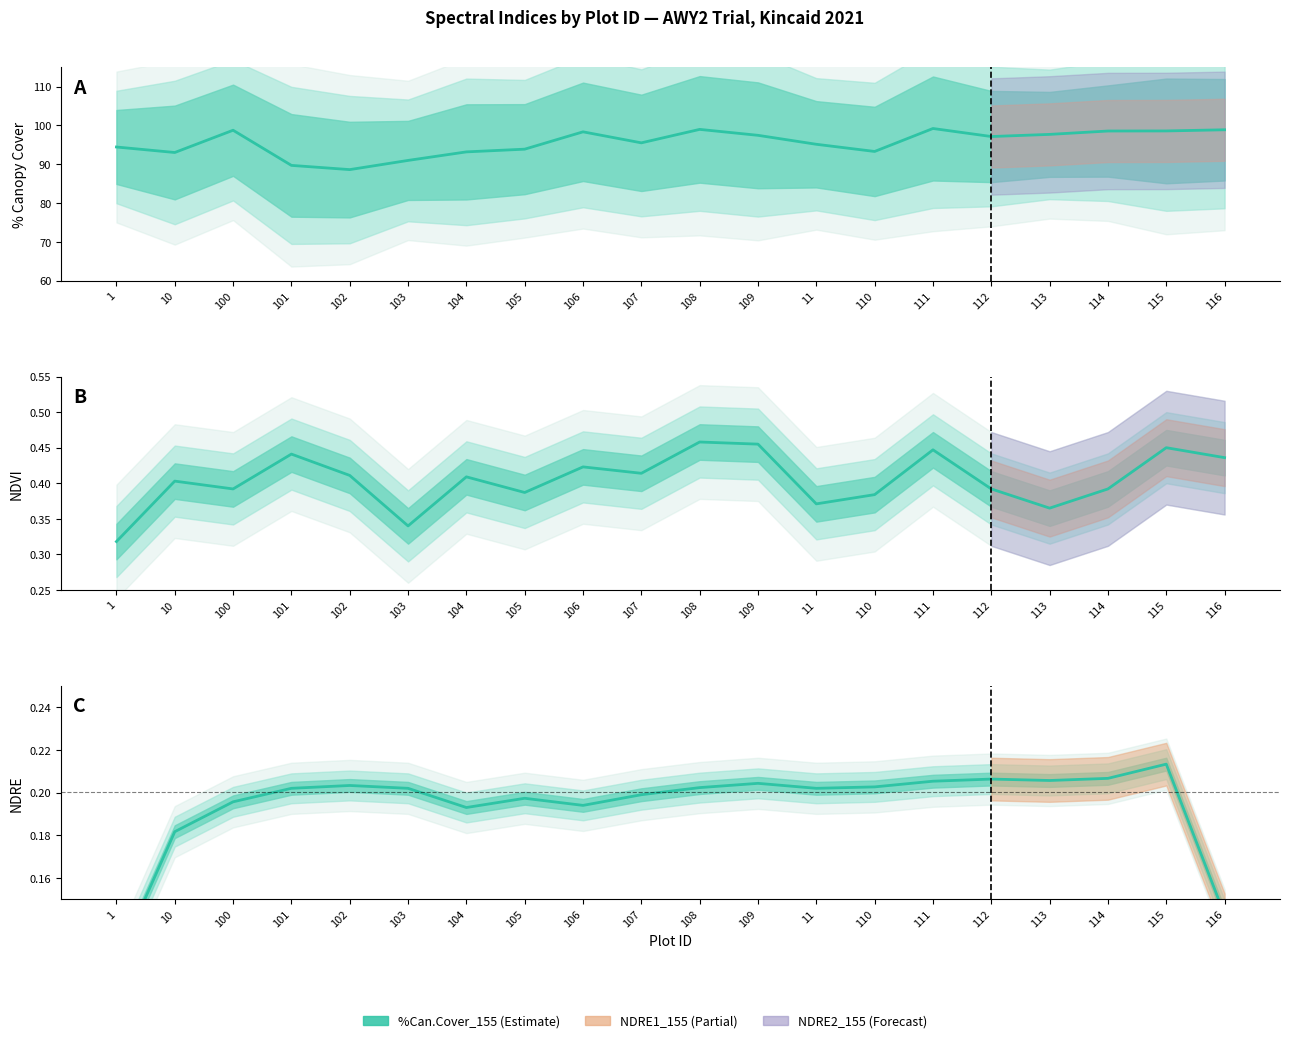

True or false: NDRE1_155 and NDVI_155 mean cross at least once.

False